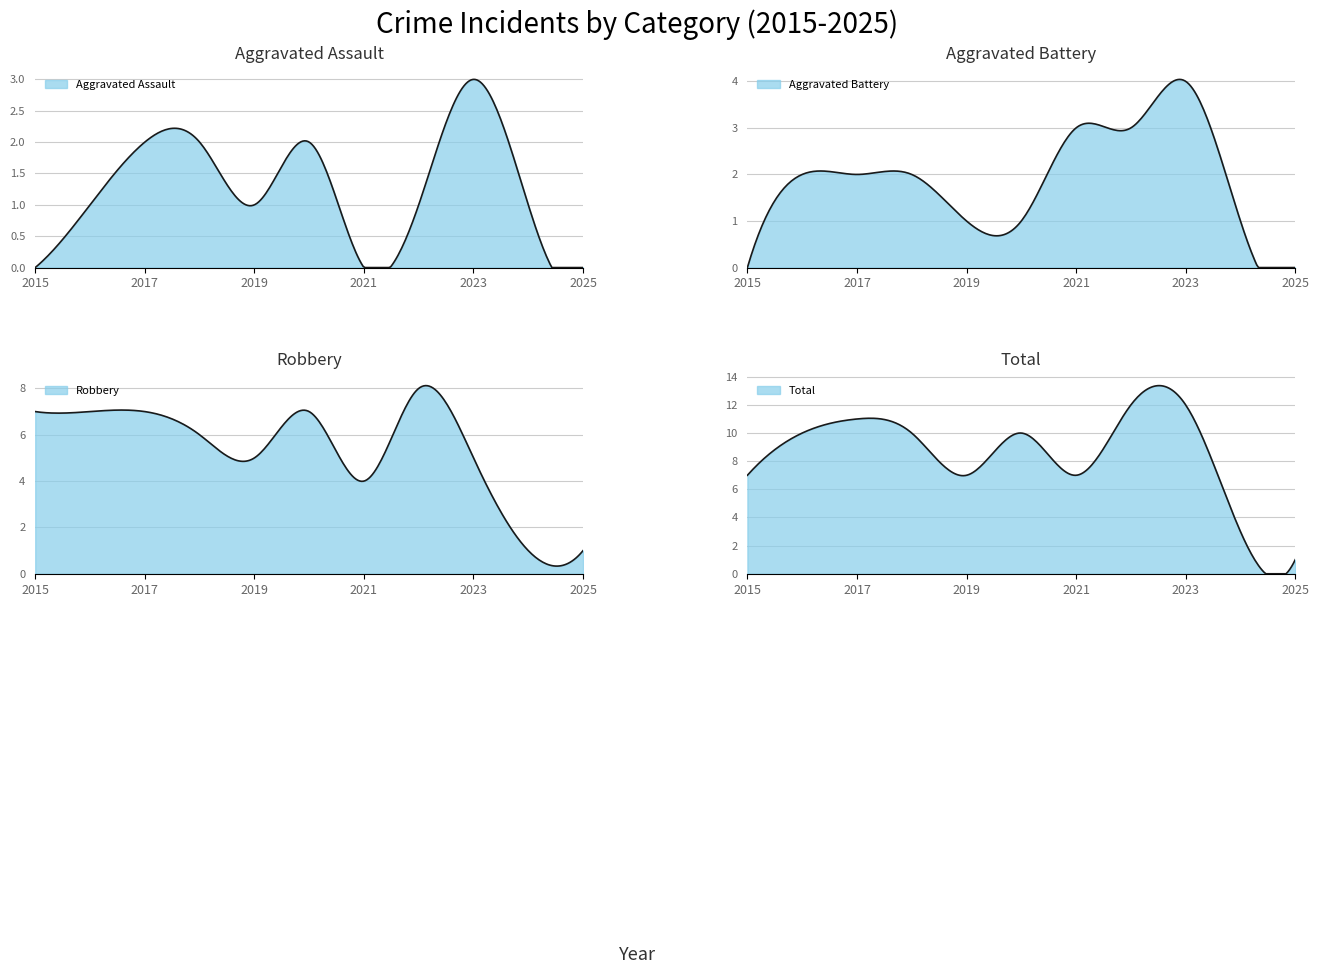

Where does the Aggravated Assault series first go above 1?

2017